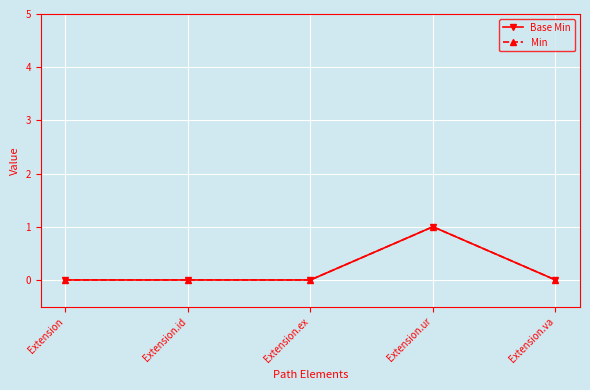

Is this an area chart (filled region under the line)?

No